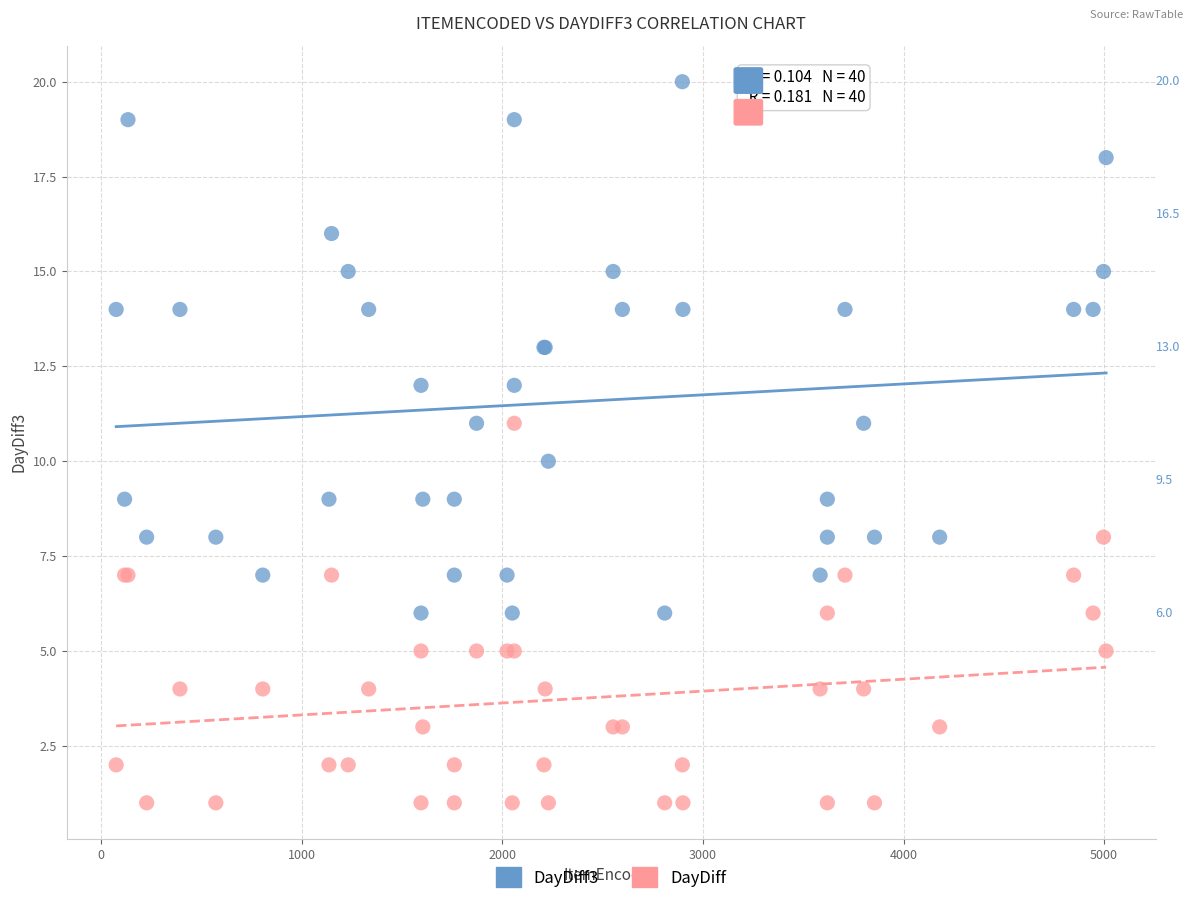

Which series contains the lowest Y value?

DayDiff